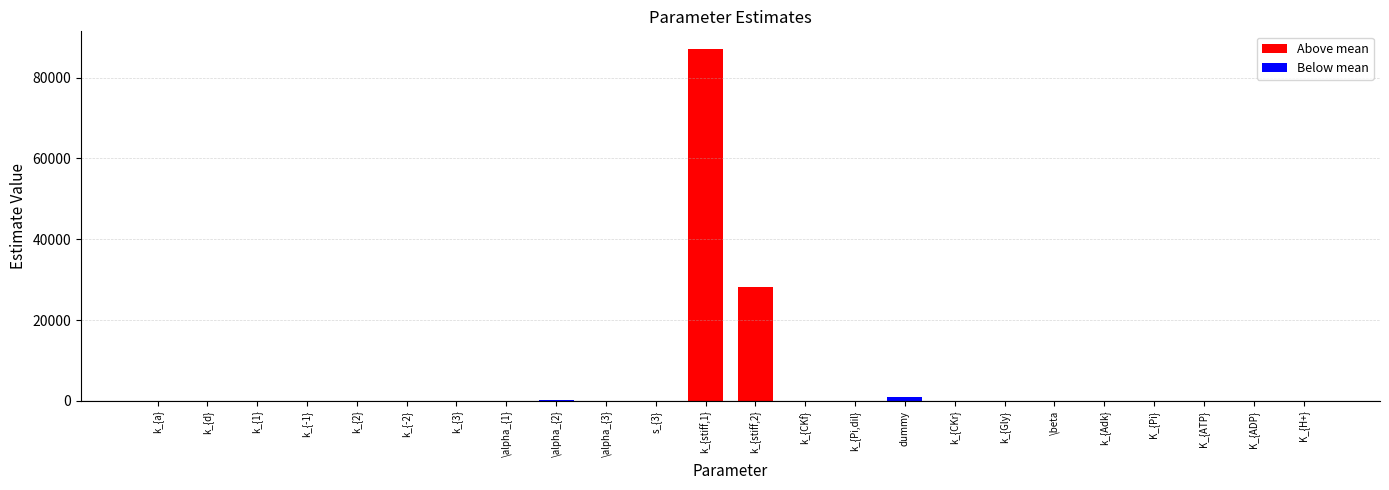

Count the number of values greater than 16.

12